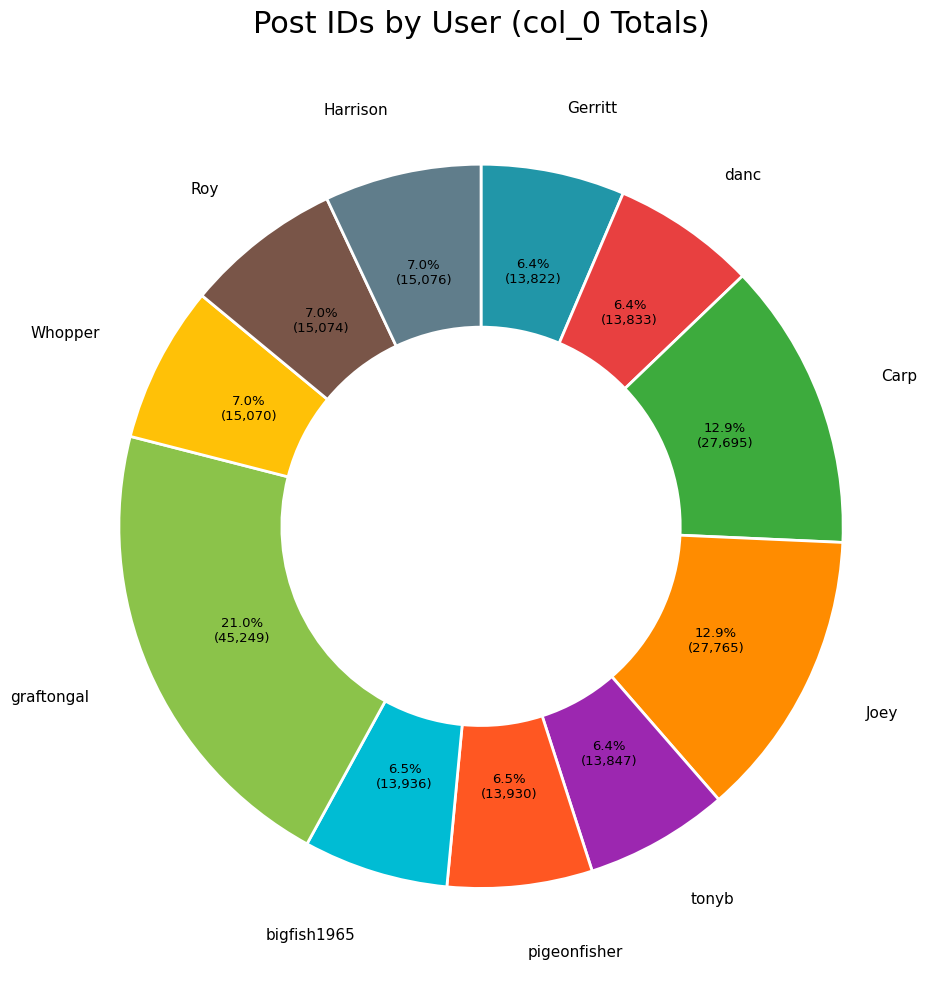

Is there a majority slice in this chart?

No